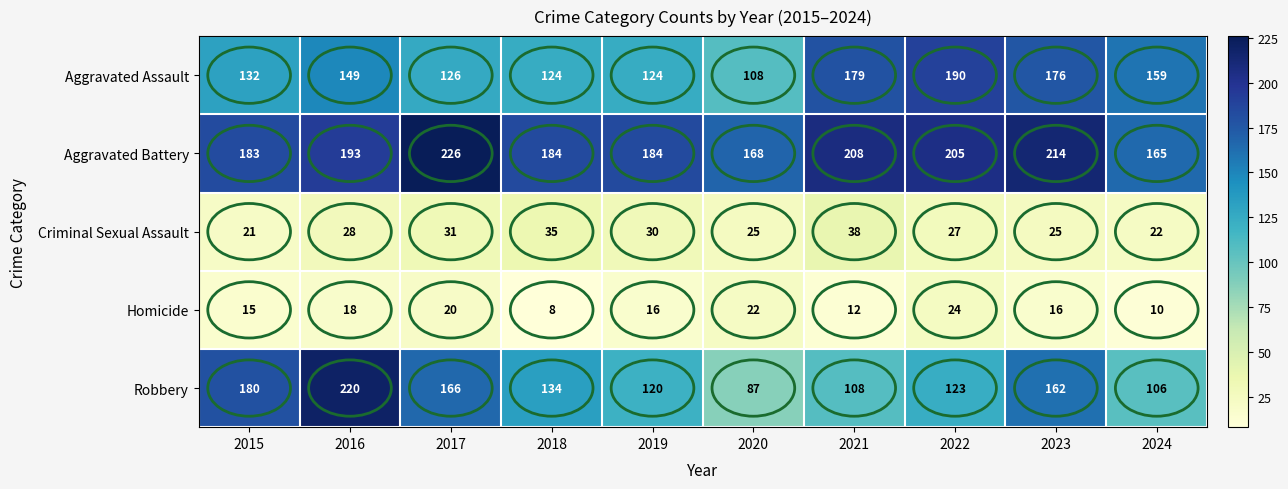

The Robbery series shows 180 at 2015. True or false?

True